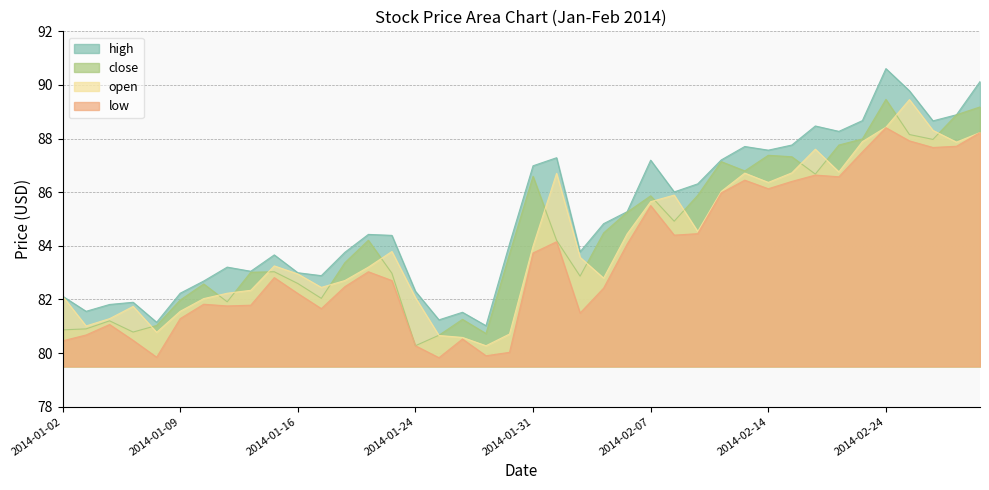

Where does the low series first go above 82?

2014-01-15